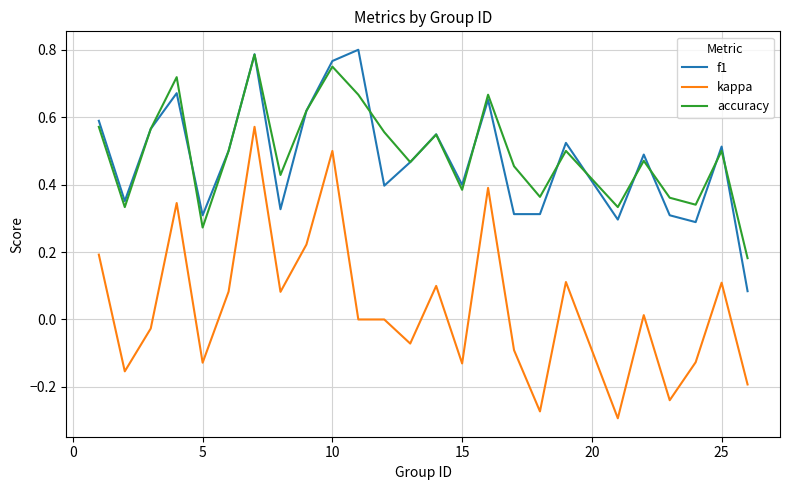

True or false: kappa and f1 cross at least once.

False